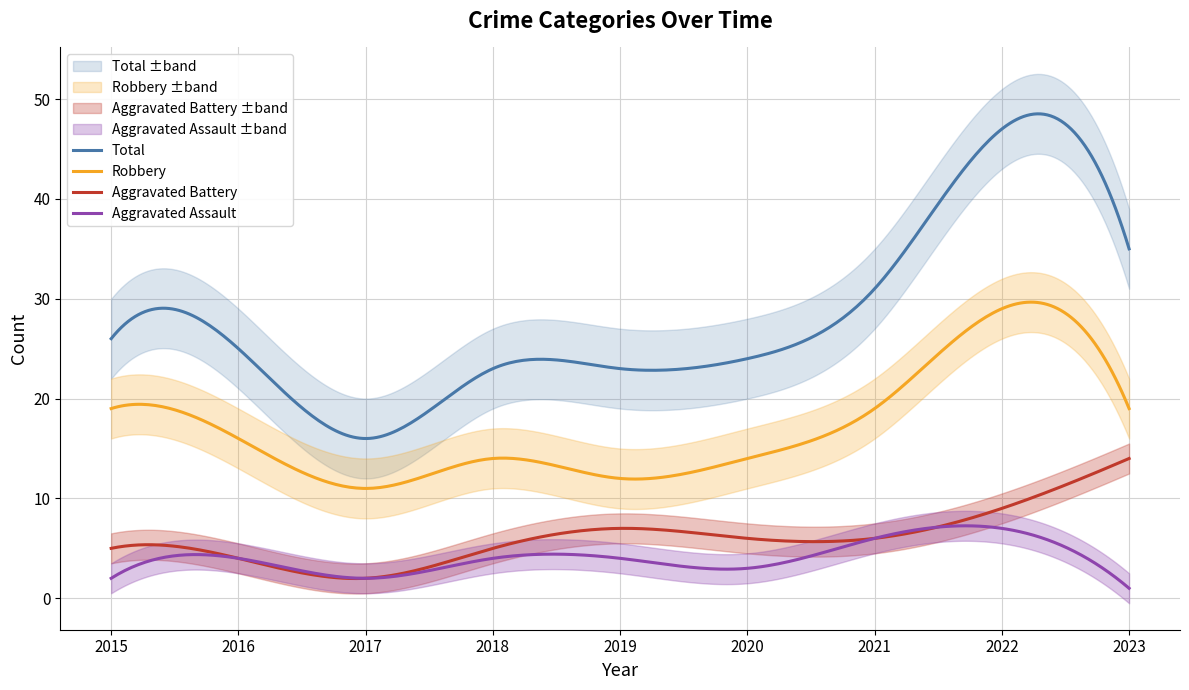

True or false: Aggravated Assault has more than 1 interior local peaks.

True